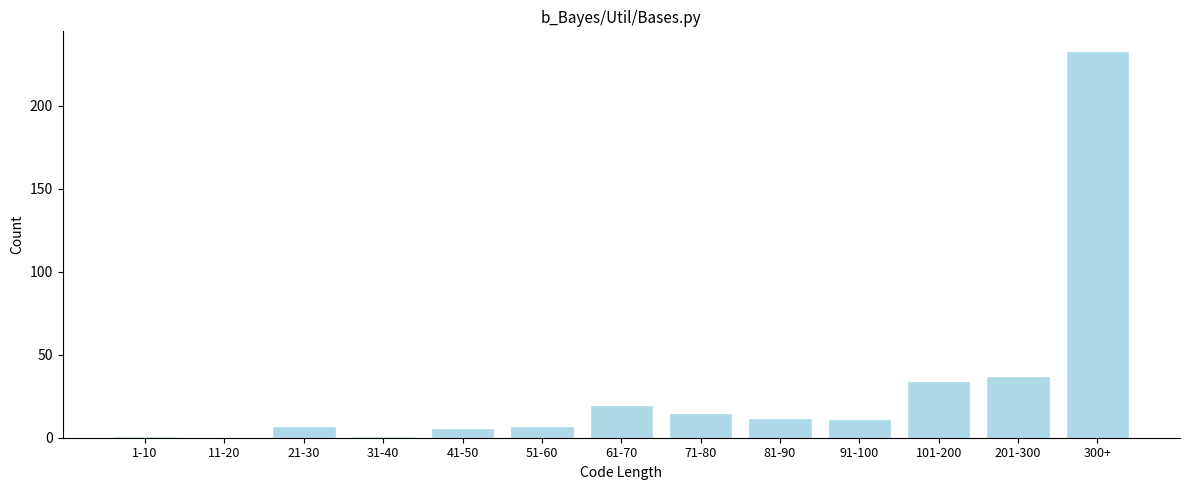

Reading right to left, extract all data points from this chart.

300+=233	201-300=37	101-200=34	91-100=11	81-90=12	71-80=15	61-70=20	51-60=7	41-50=6	31-40=1	21-30=7	11-20=0	1-10=1